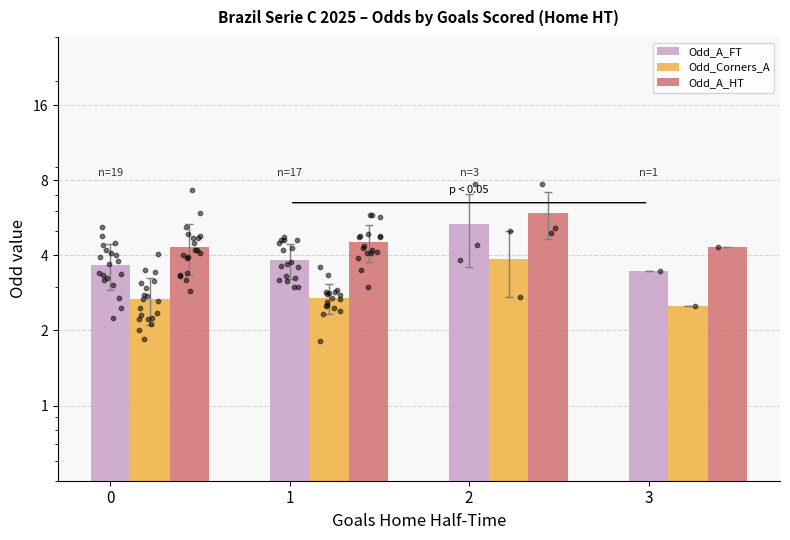

Which series has the largest total across all categories?

Odd_A_HT